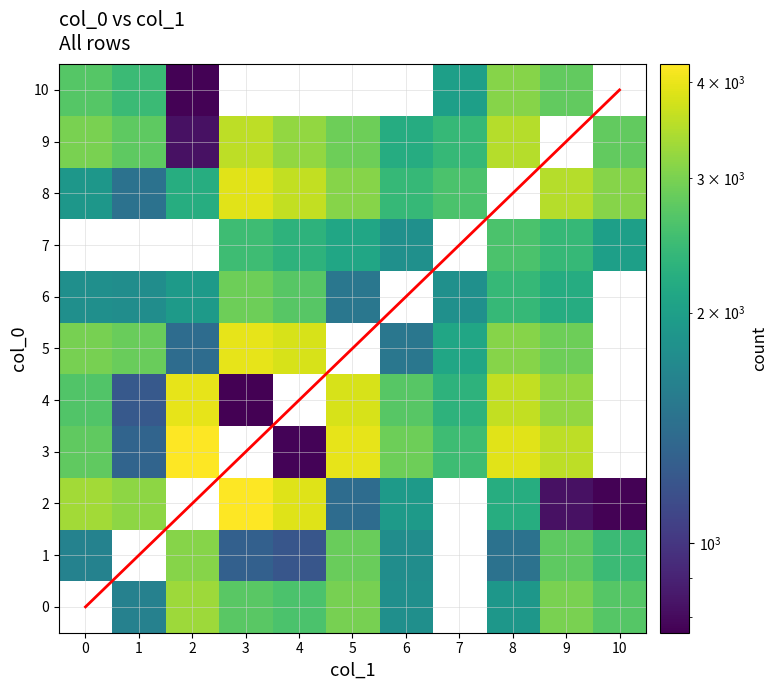

How many data points in 6 are less than 2200?

5